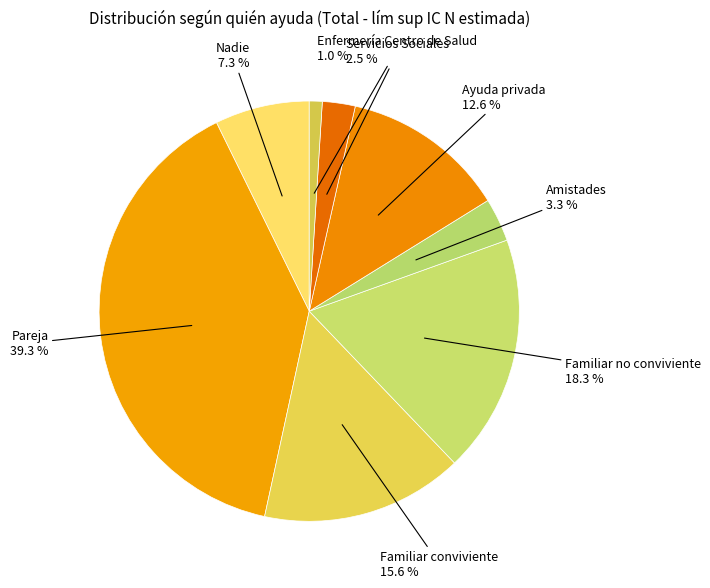

Rank the categories by value from lowest to highest.

Enfermería Centro de Salud, Servicios Sociales, Amistades, Nadie, Ayuda privada, Familiar conviviente, Familiar no conviviente, Pareja